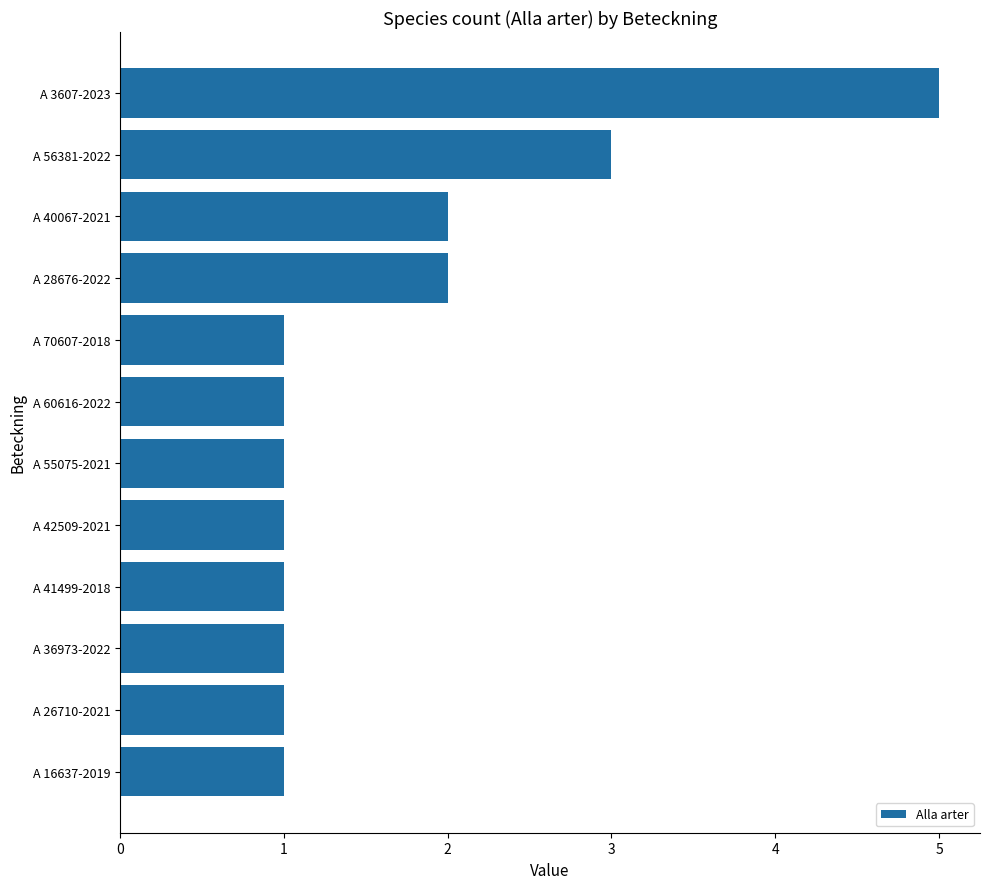

Which has a higher value, A 56381-2022 or A 42509-2021?

A 56381-2022